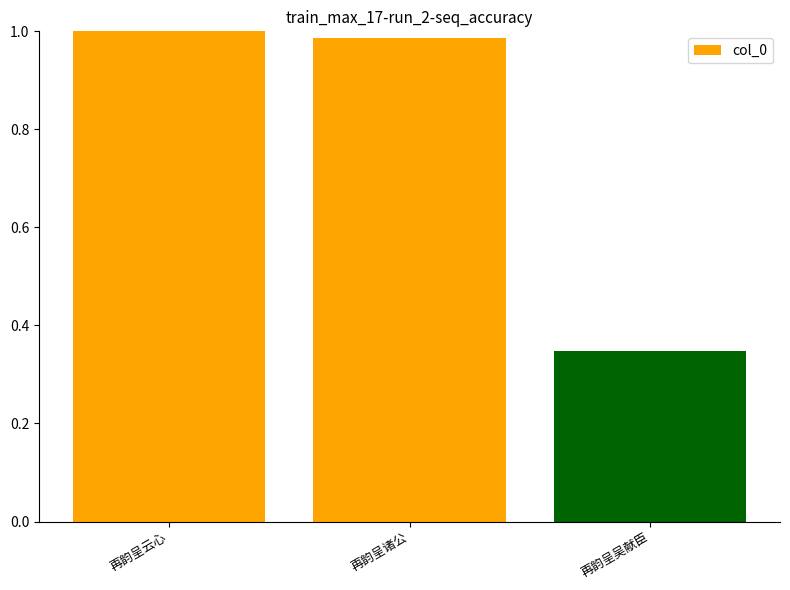

At which label is the value closest to 0?

再韵呈吴献臣